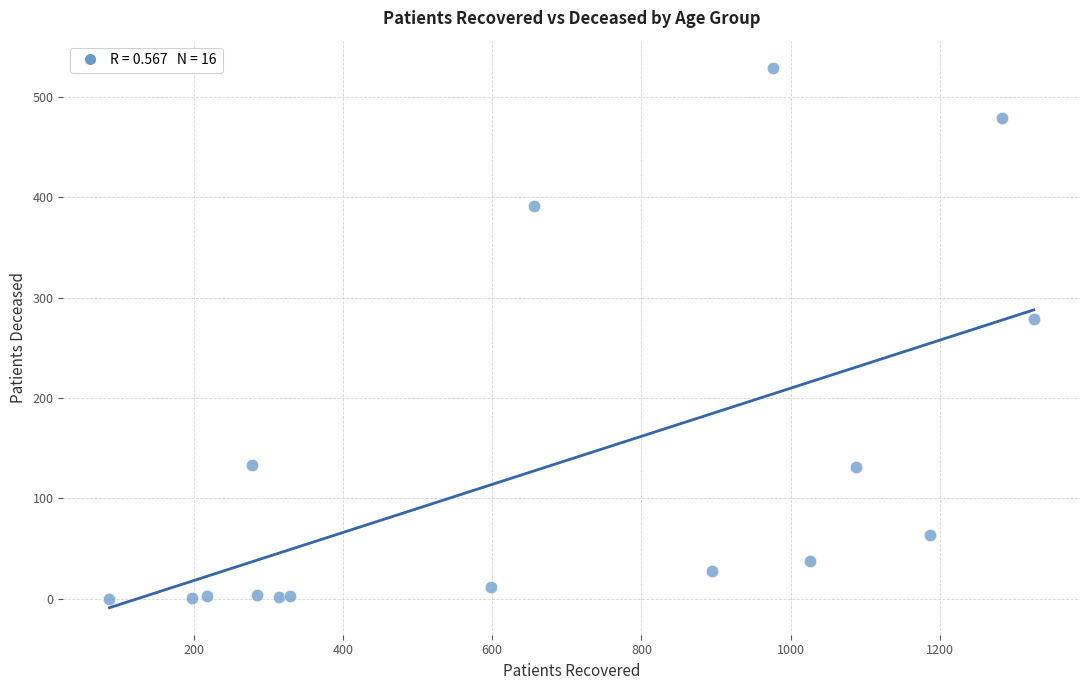

What is the range of X values (max minus min)?

1239